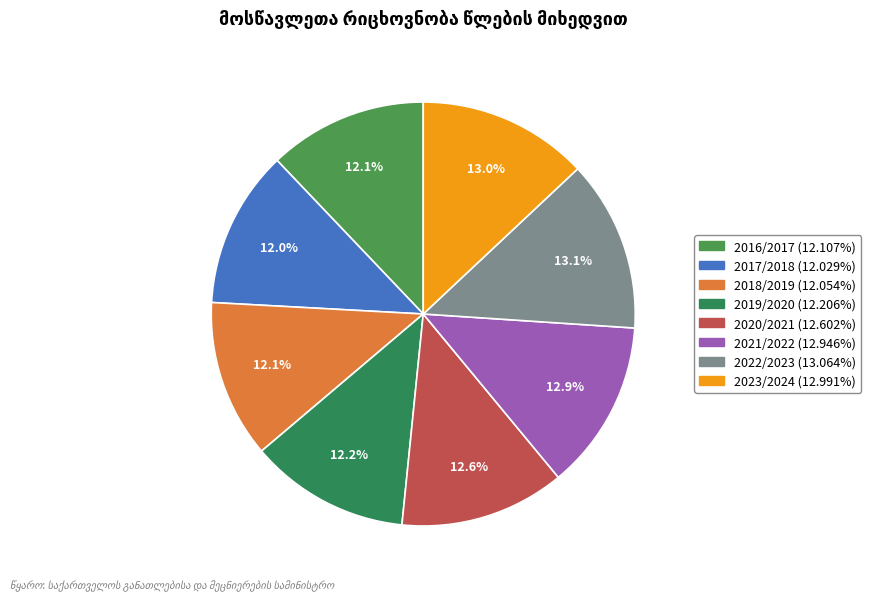

To the nearest percent, what is the difference between the largest and smallest slice percentages?

1%